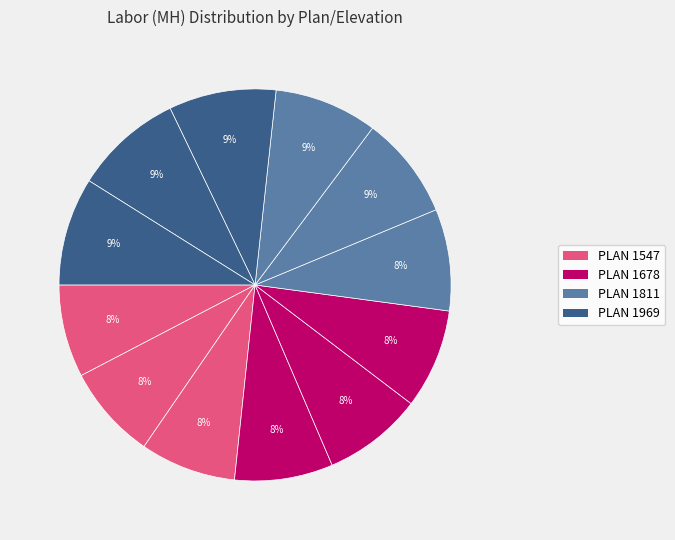

How many slices are in this pie chart?

12